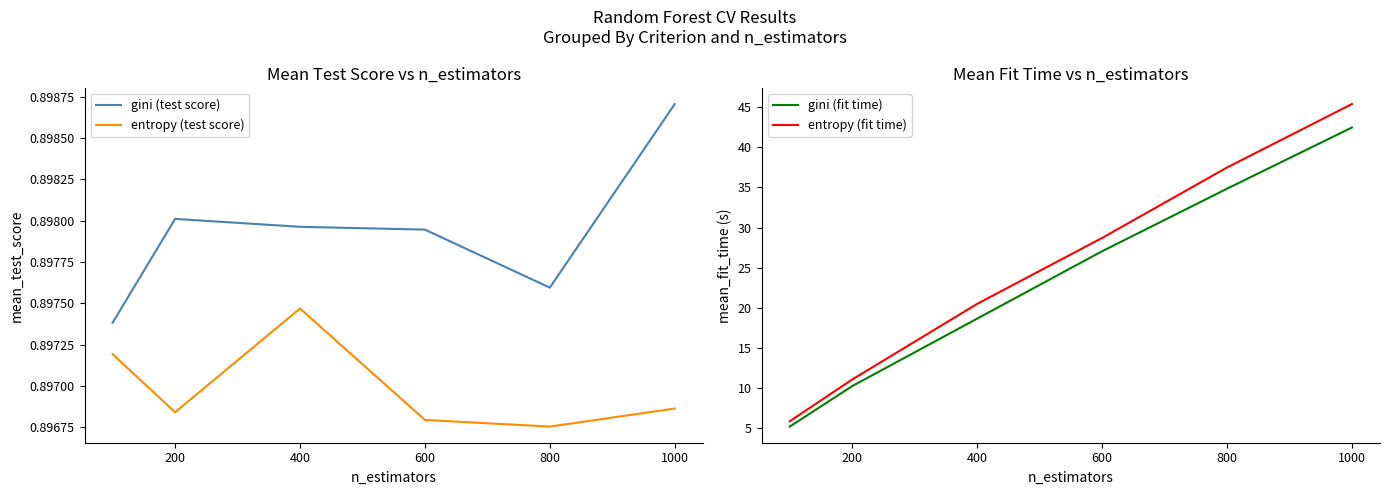

At which label does entropy (fit time) first exceed 28?

600